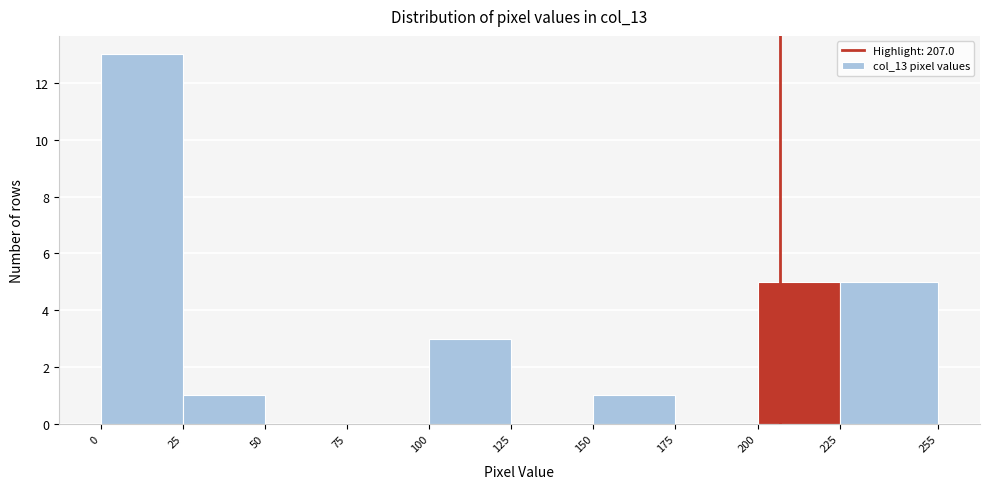

How tall is the bar that spans 100 to 125 on the x-axis? The values are not printed on the chart, so give them approximately, as read against the axis.

3